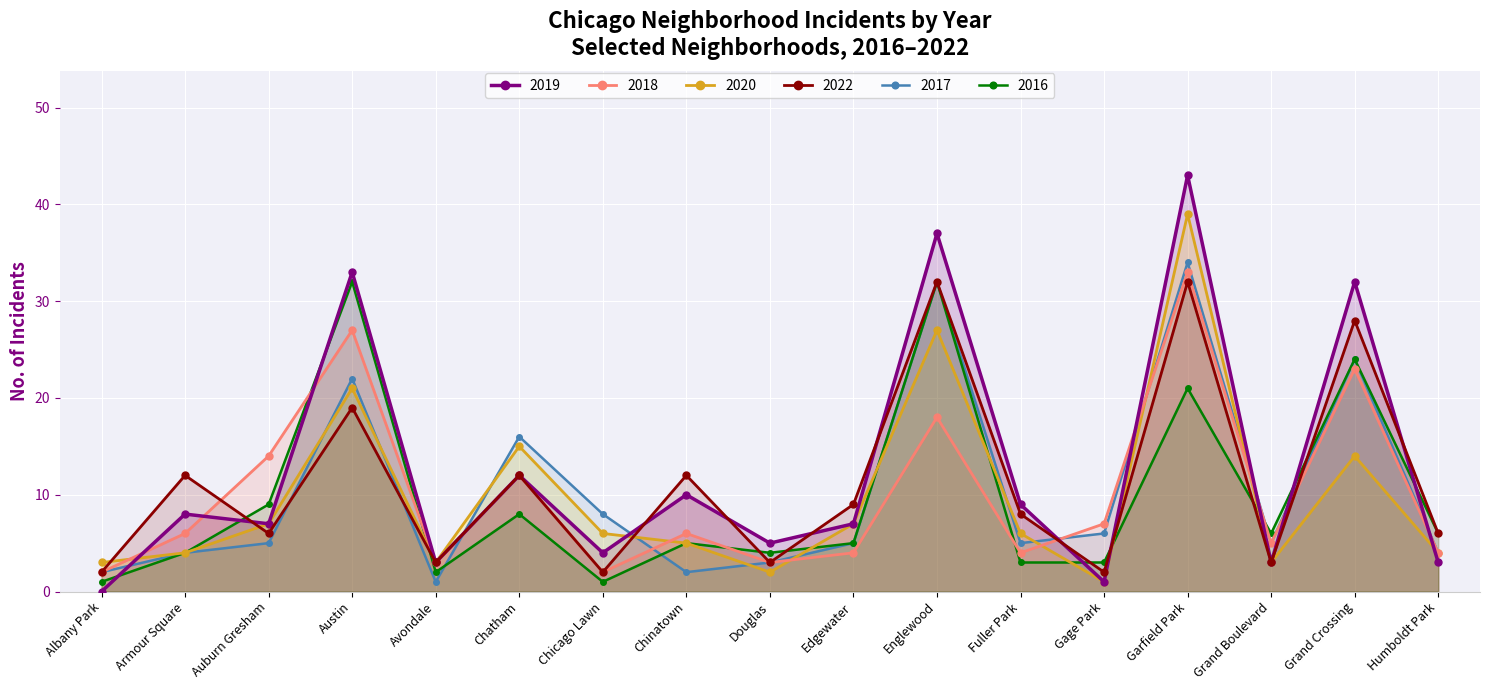

What position from the left is Chatham?

6